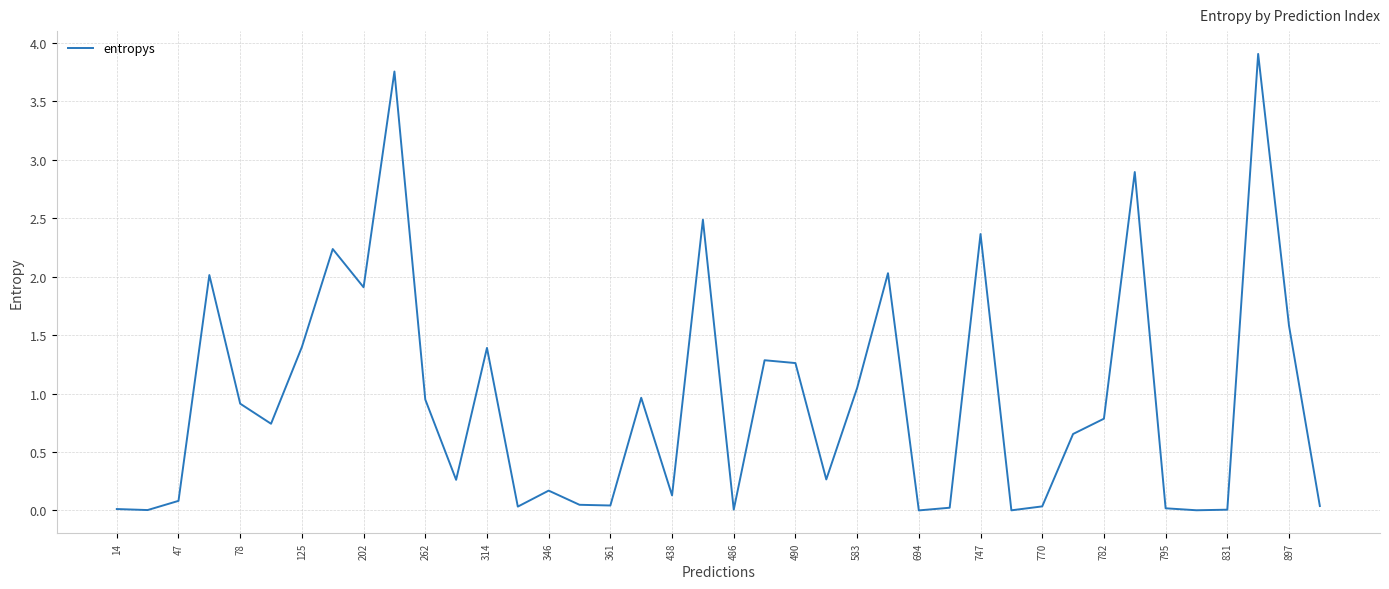

What is the greatest value displayed?

3.9